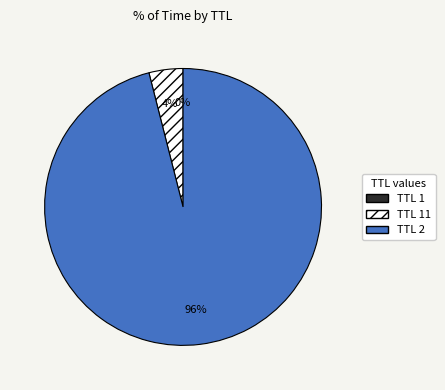

Does any single category account for the majority?

Yes